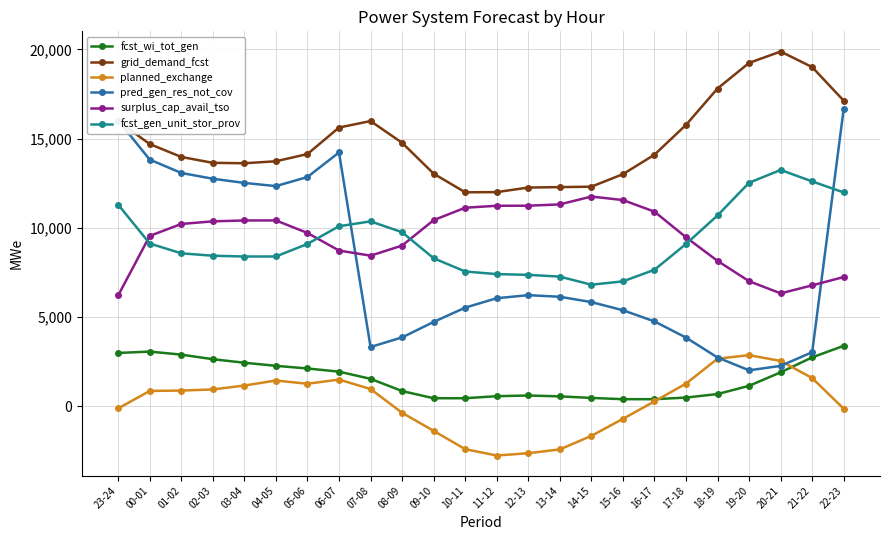

Does the chart have visible grid lines?

Yes